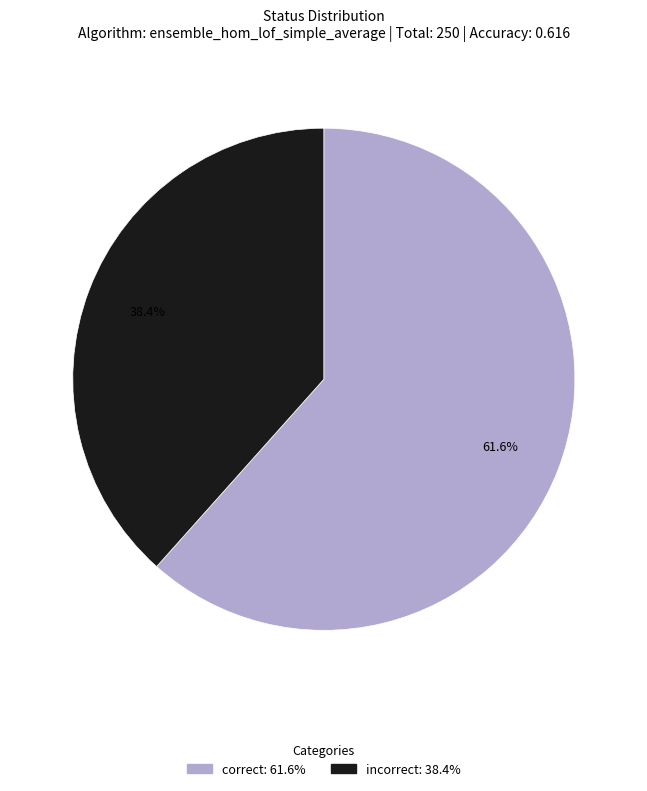

Is there any slice that represents more than half of the pie?

Yes